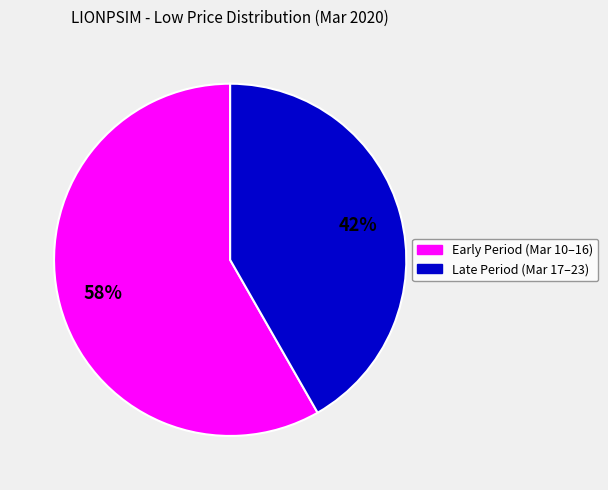

Is there a majority slice in this chart?

Yes